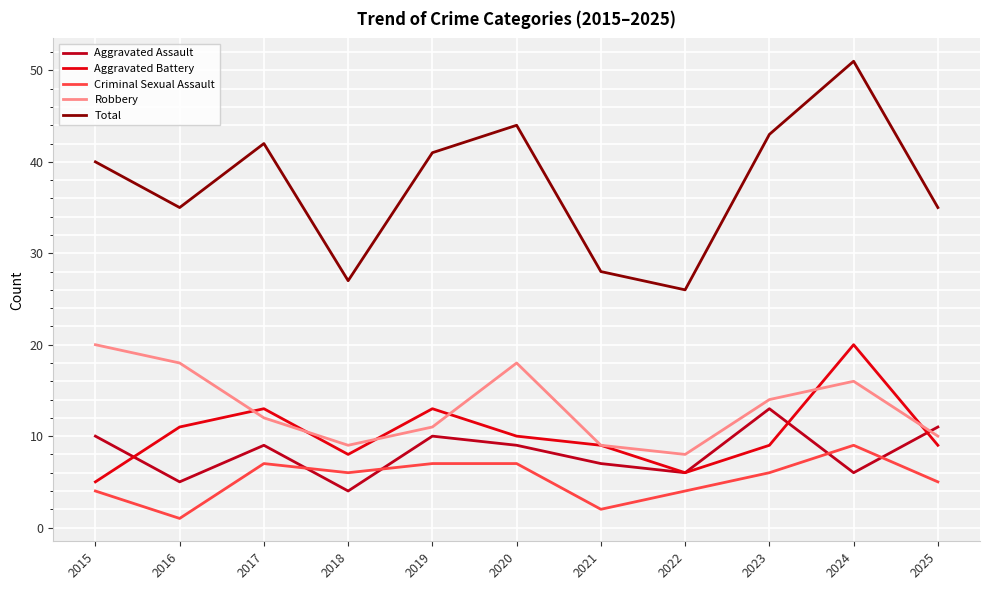

Is it true that Robbery equals 12 at 2017?

True